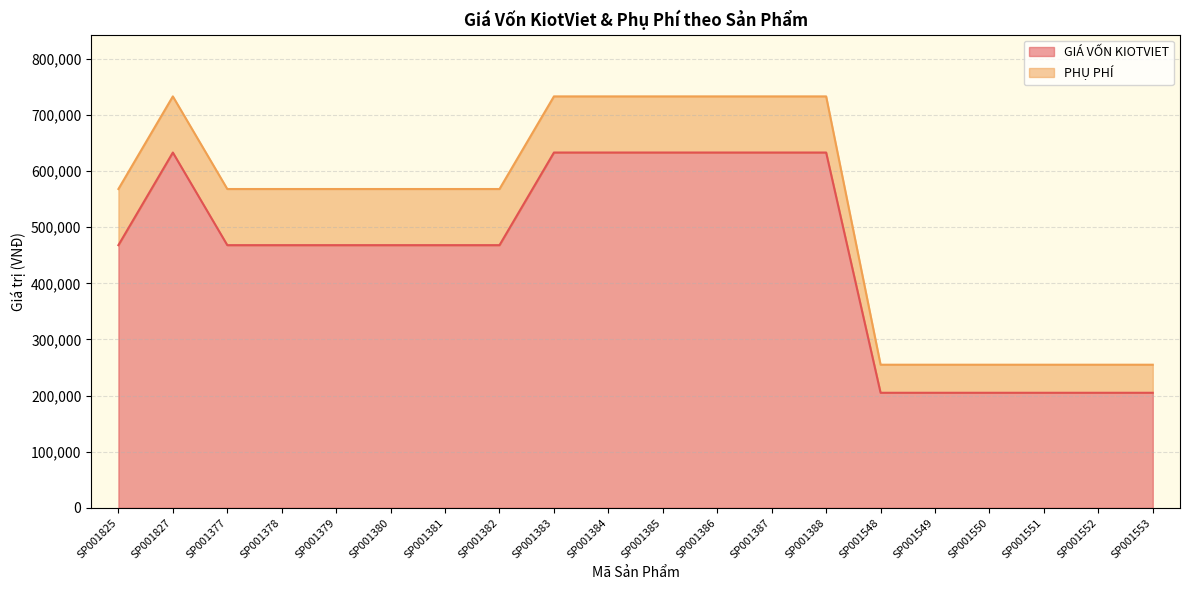

What is the label of the 19th point from the left?

SP001552